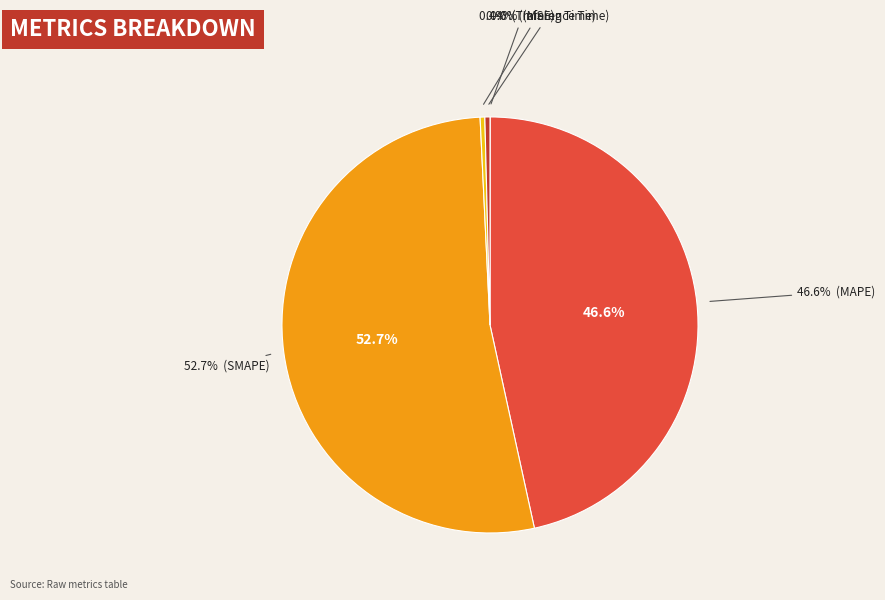

Is there a majority slice in this chart?

Yes